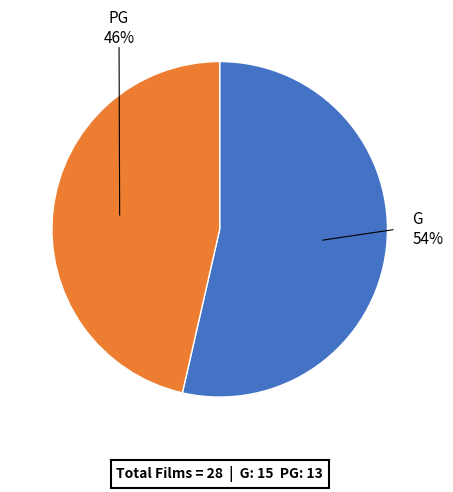

What is the ratio of the value at PG to the value at G?

0.9